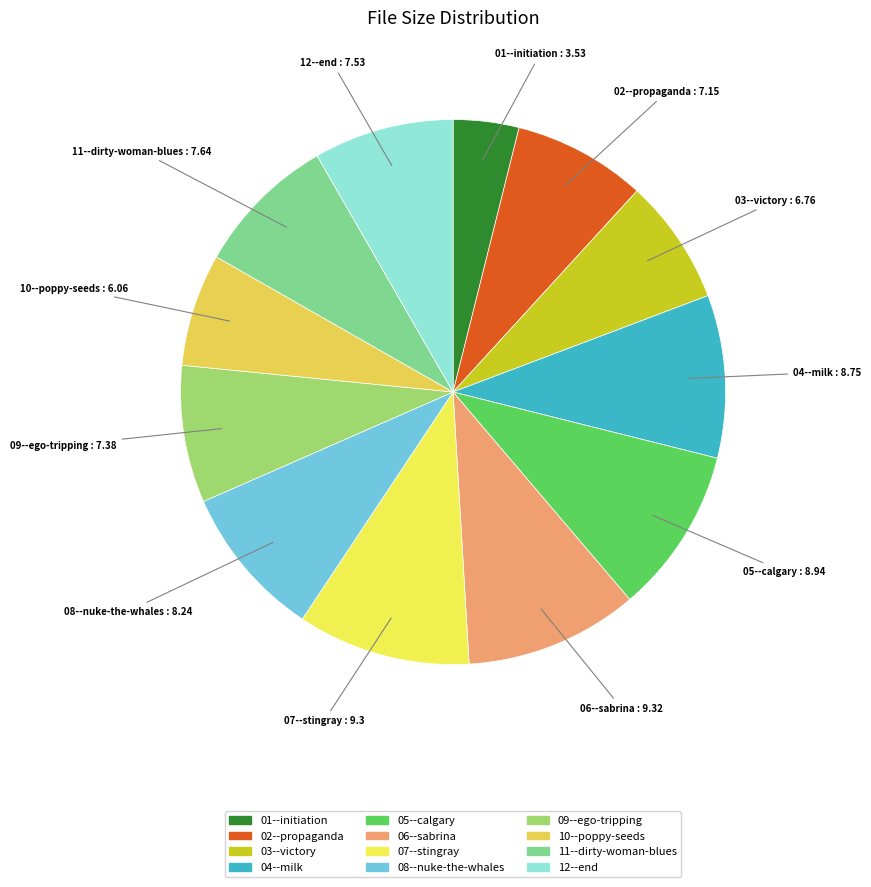

Is the sum of 06--sabrina and 01--initiation greater than half?

No